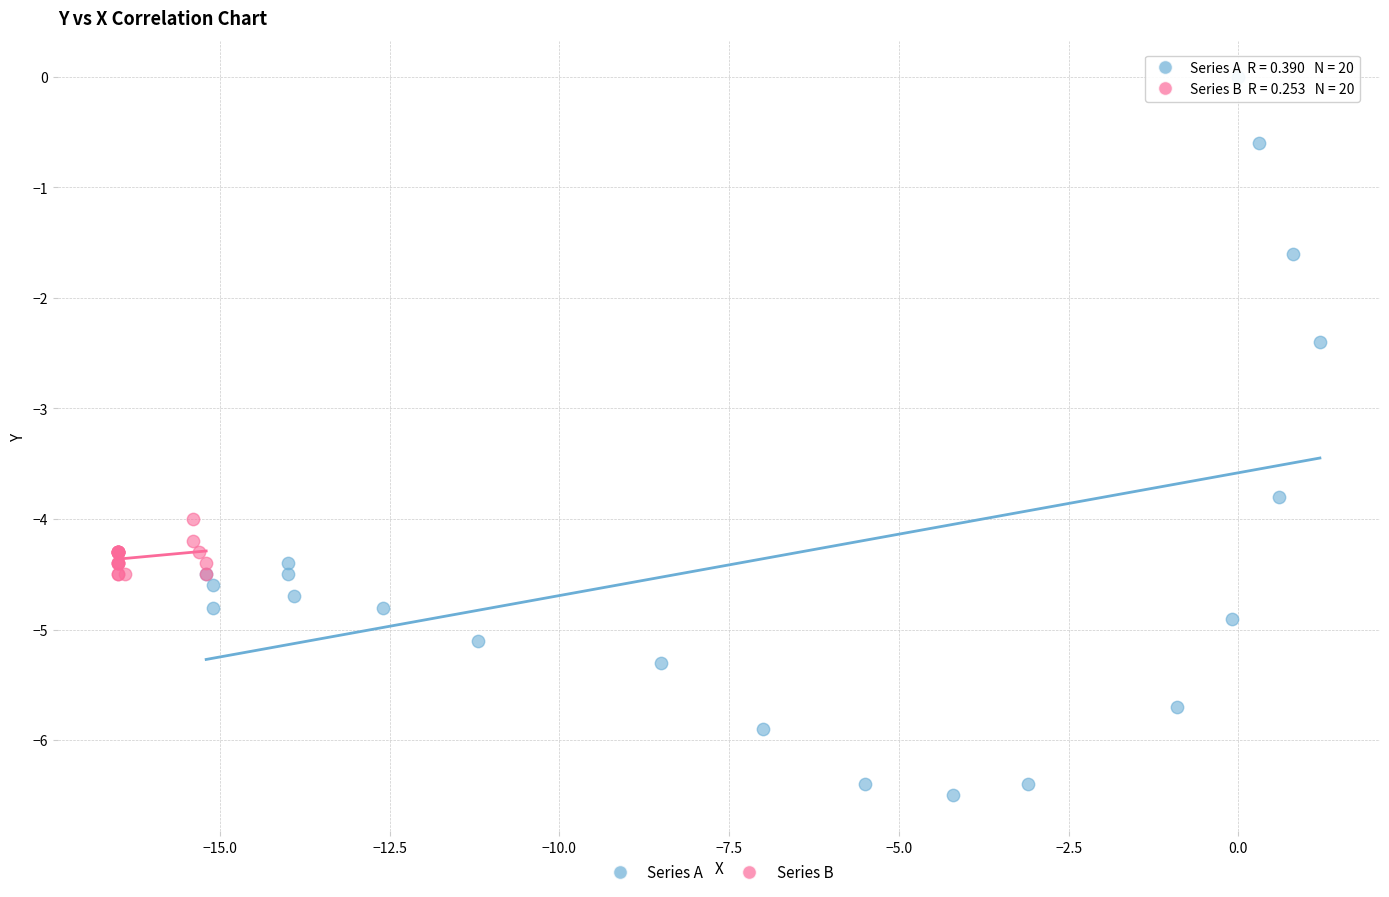

Which series contains the highest Y value?

Series A